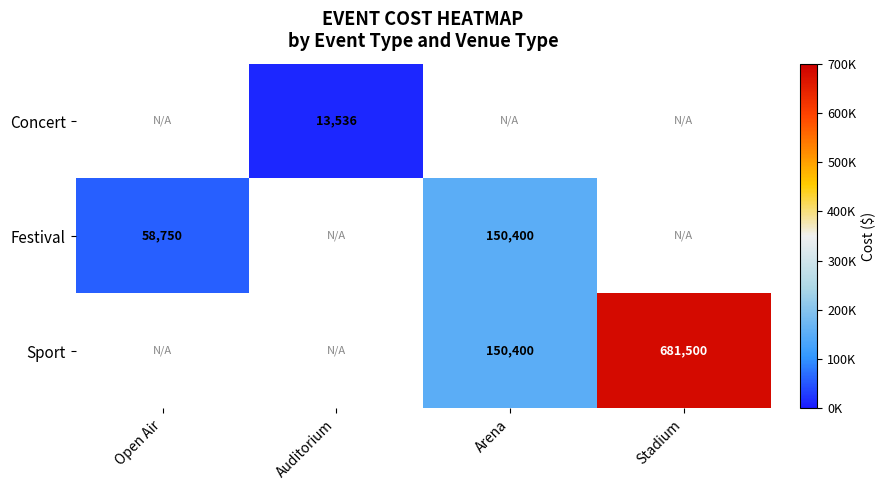

True or false: Sport has a value of 150400 at Arena.

True